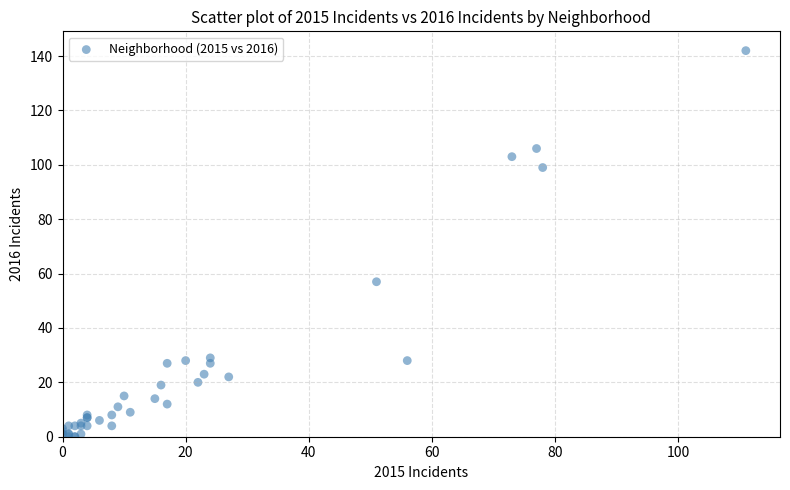

What Y value in the scatter plot is closest to 71?

57